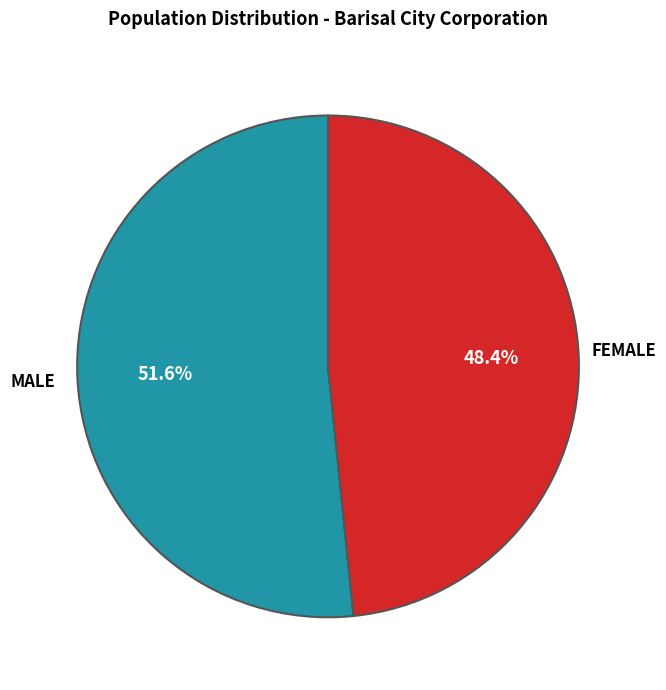

Is there any slice that represents more than half of the pie?

Yes